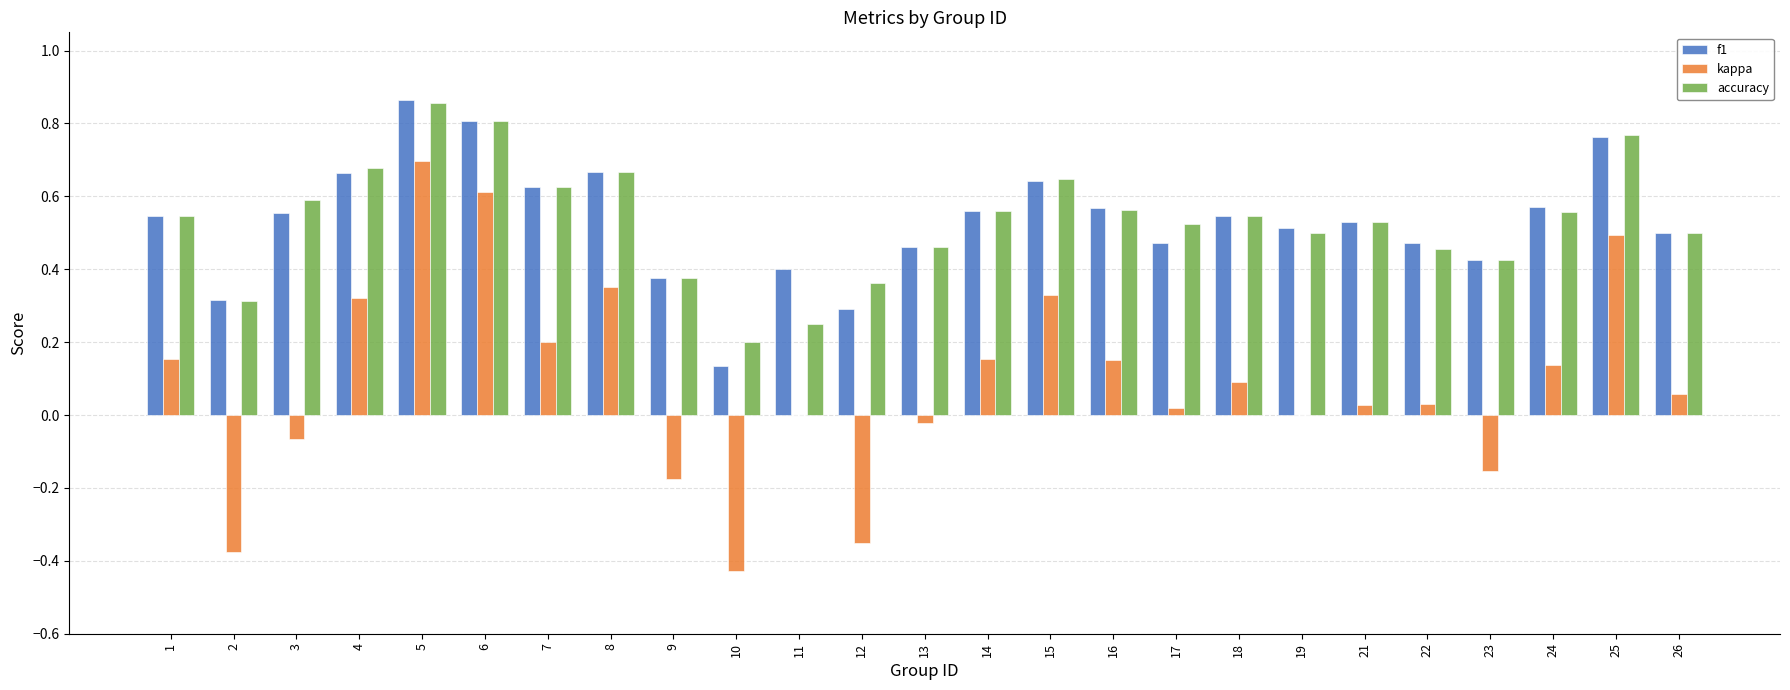

Between 10 and 11, which series saw the biggest shift?

kappa